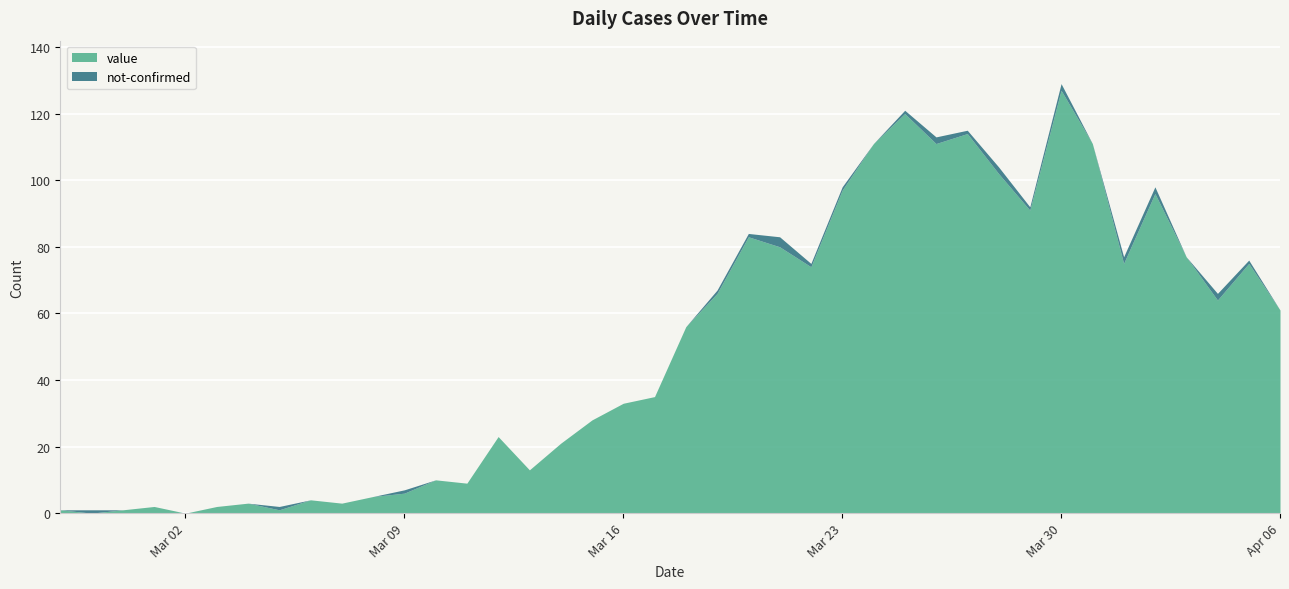

Reading left to right, extract all data points from this chart.

value: 1	0	1	2	0	2	3	1	4	3	5	6	10	9	23	13	21	28	33	35	56	66	83	80	74	97	111	120	111	114	102	91	127	111	75	96	77	64	75	61
not-confirmed: 0	1	0	0	0	0	0	1	0	0	0	1	0	0	0	0	0	0	0	0	0	1	1	3	1	1	0	1	2	1	2	1	2	0	2	2	0	2	1	0